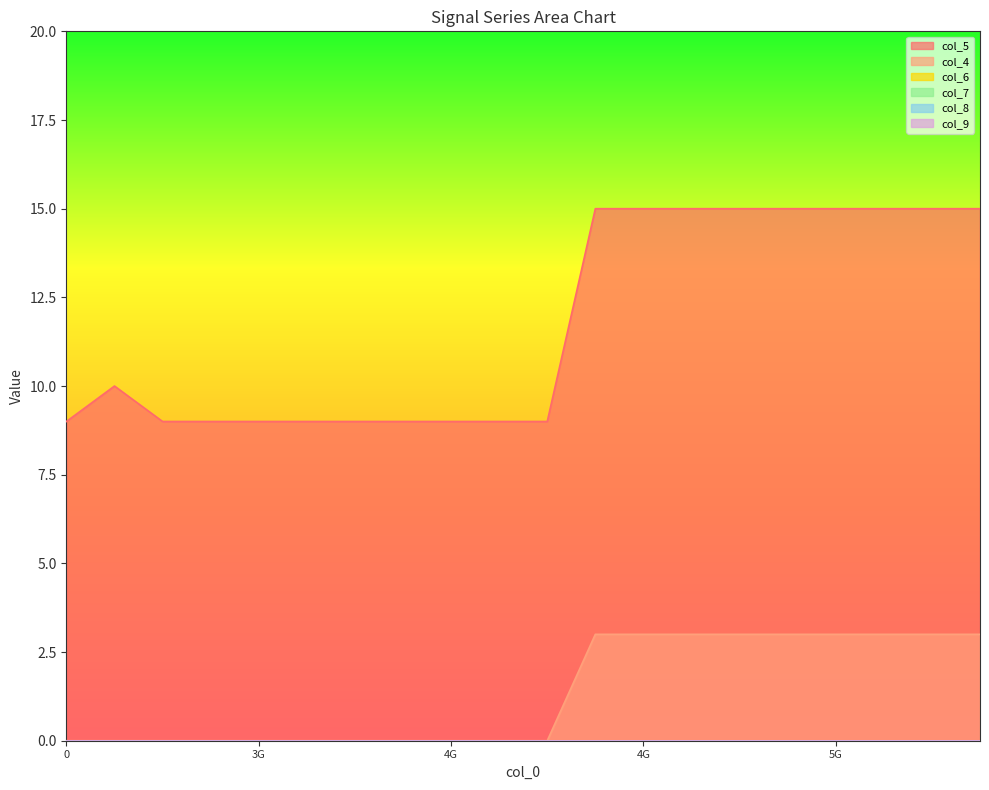

Is the value of col_8 at 17 greater than the value of col_4 at 9?

No